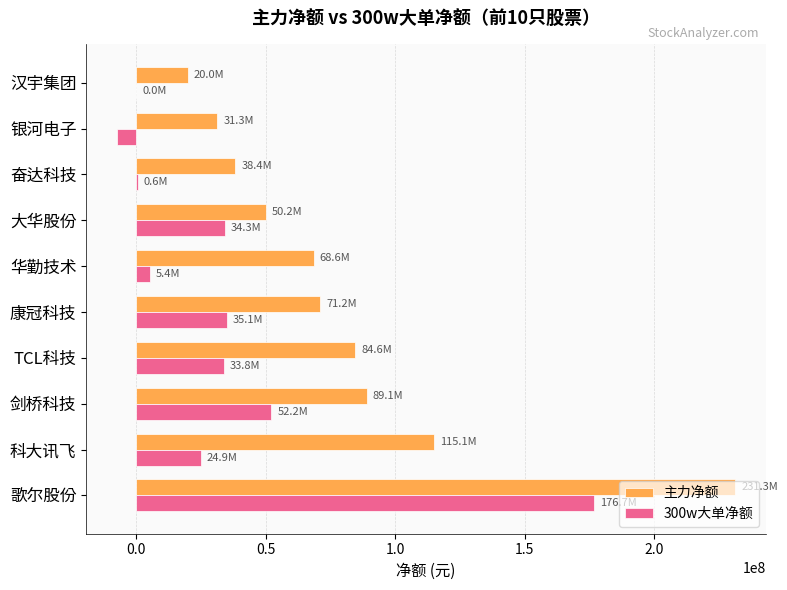

What is the sum of all 主力净额 values?

799844713